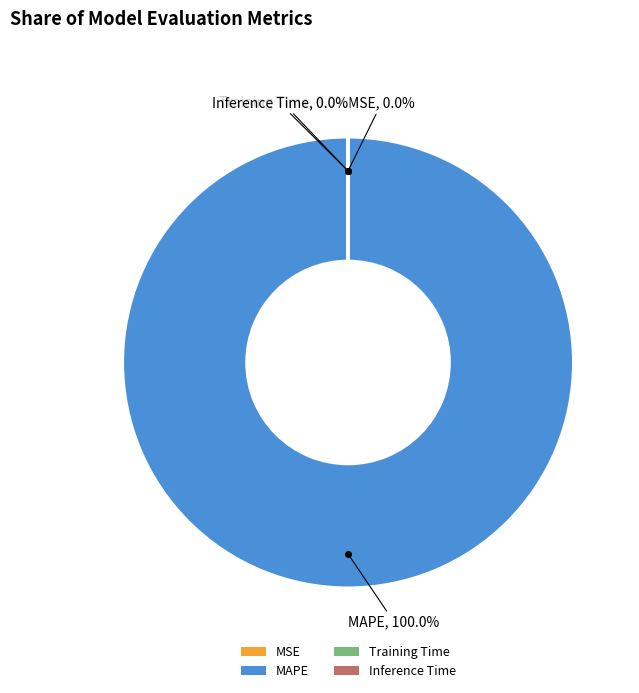

Which slice is the largest?

MAPE